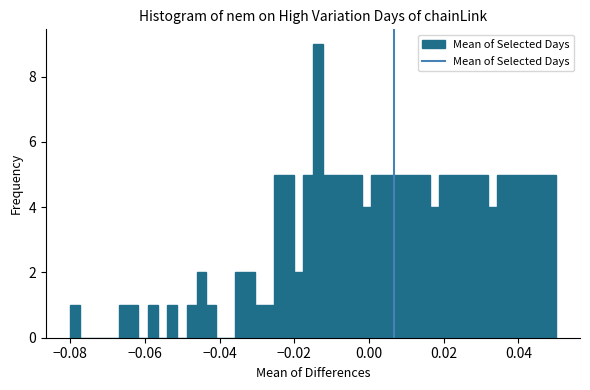

Read against the x-axis, roughly where is the centre of the tallest bar?

-0.014